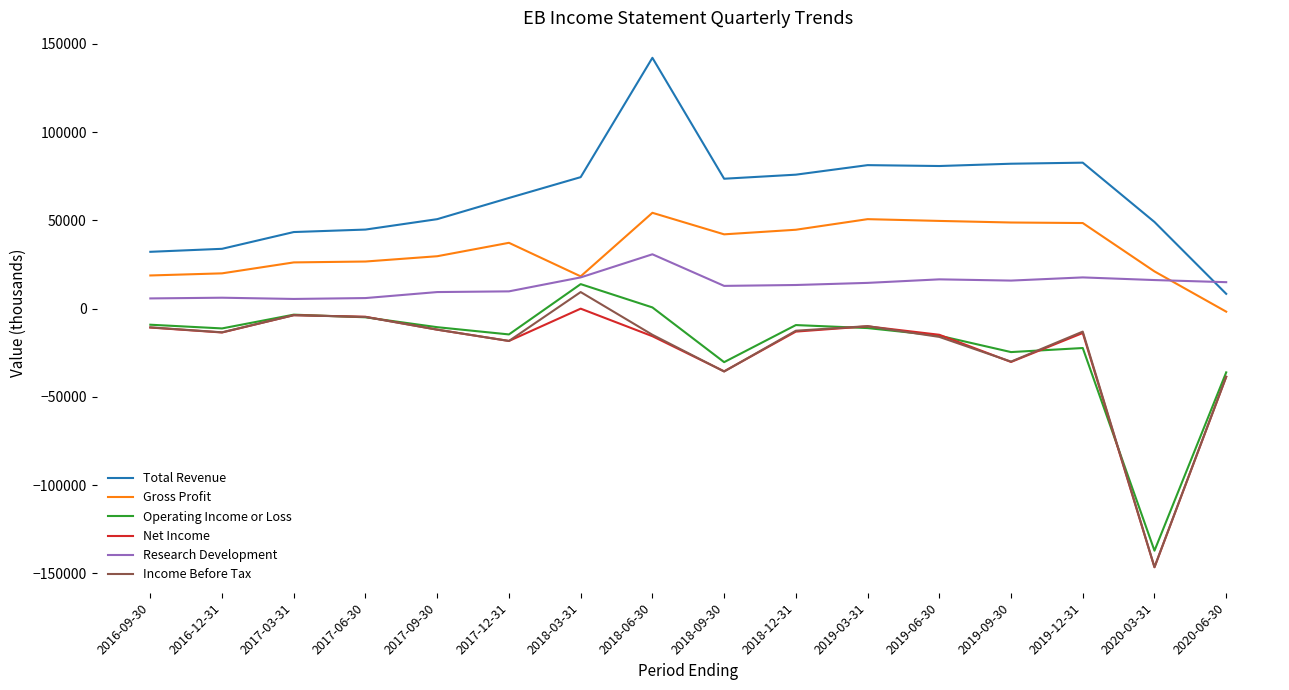

At which category is the sum across all series the highest?

2018-06-30